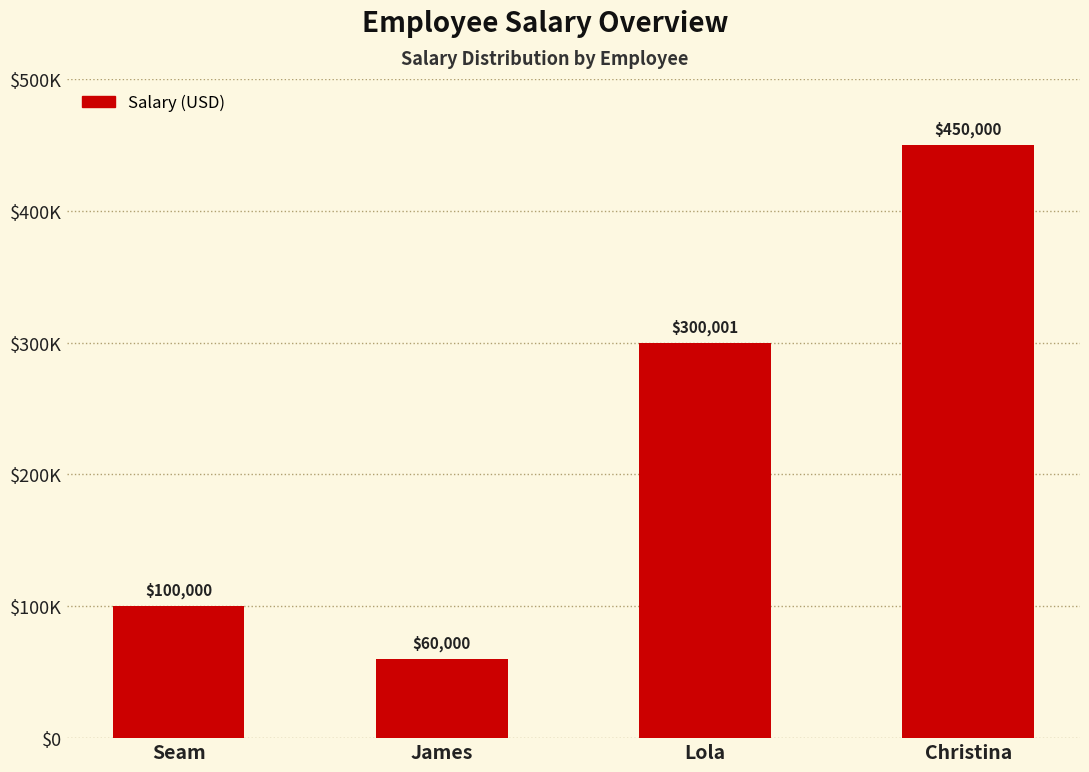

What is the label of the 3rd bar from the left?

Lola